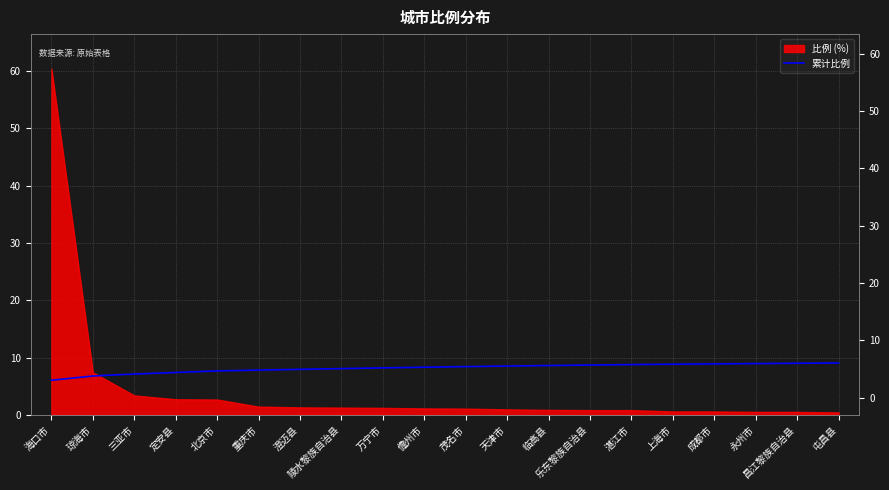

The value at 屯昌县 is 12.8. True or false?

False